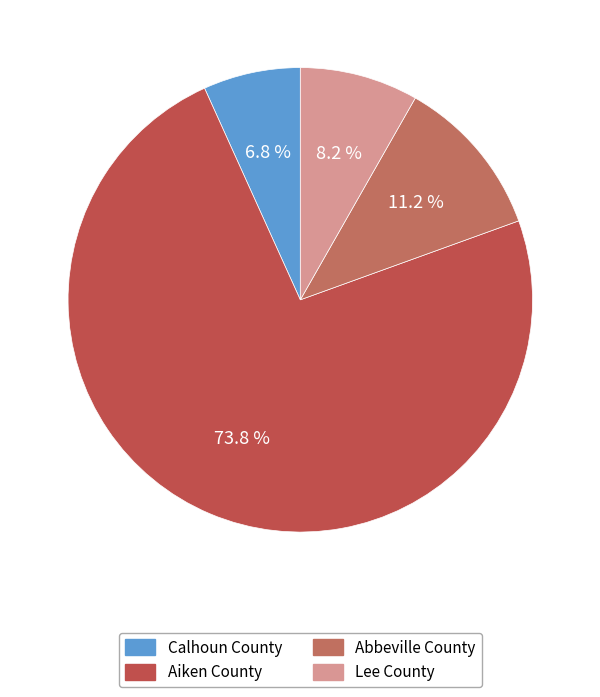

To the nearest percent, what percentage of the pie is Lee County?

8%